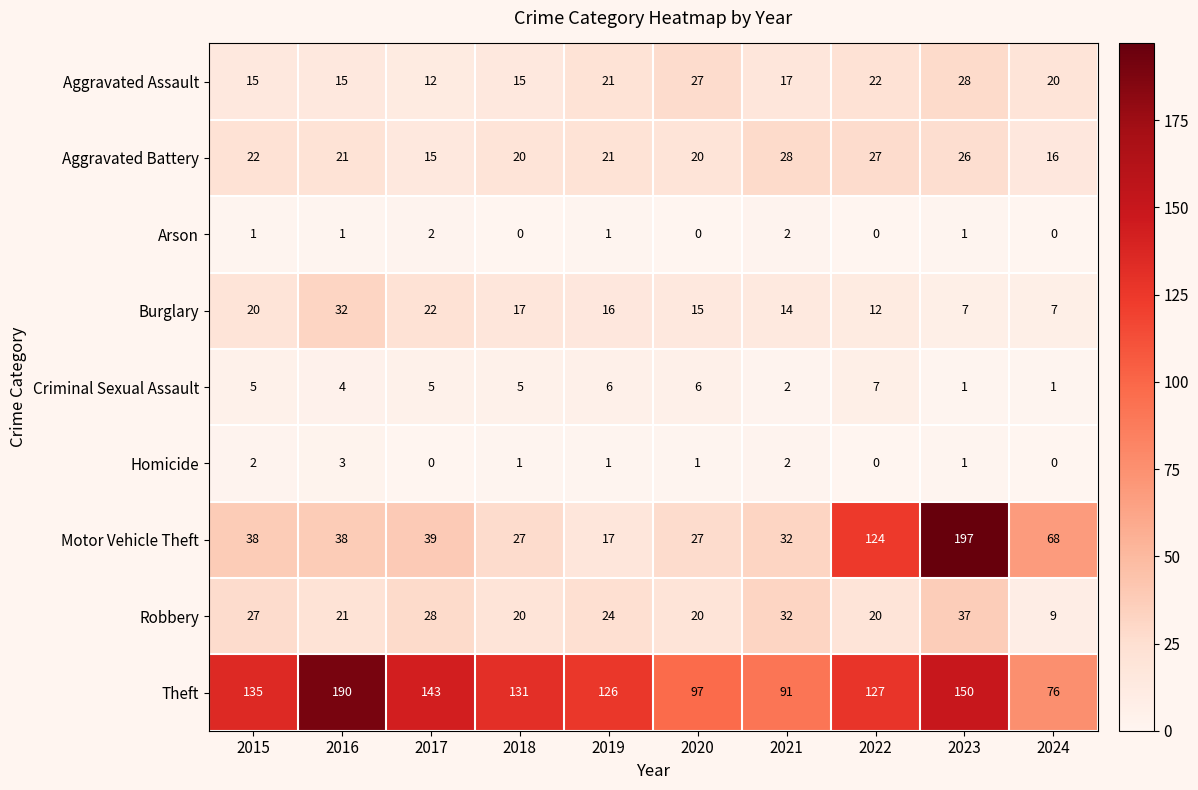

What is the difference between the maximum and minimum values in the Burglary series?

25